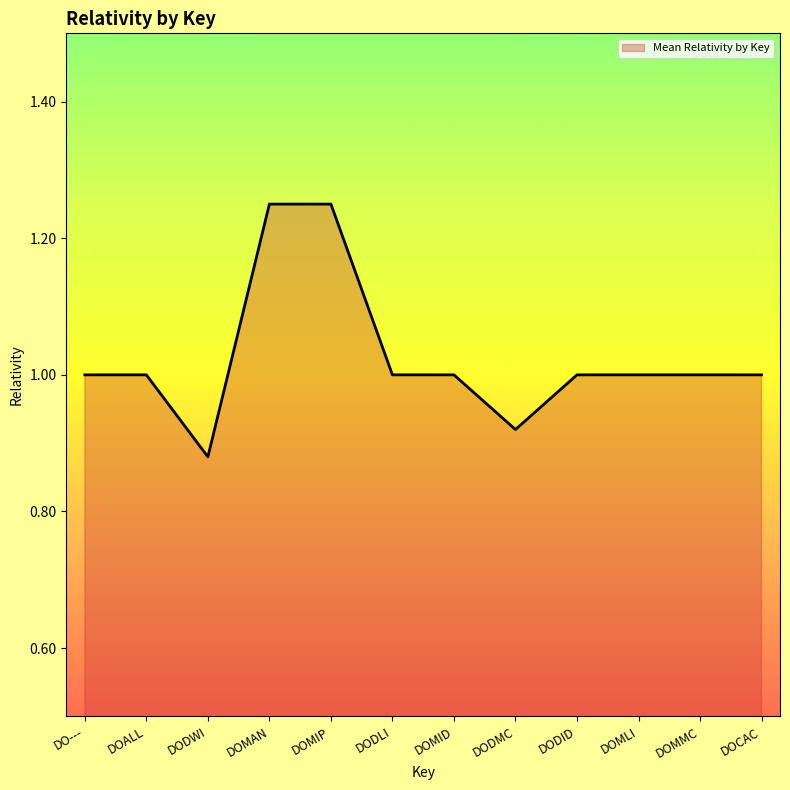

What position from the left is DO---?

1